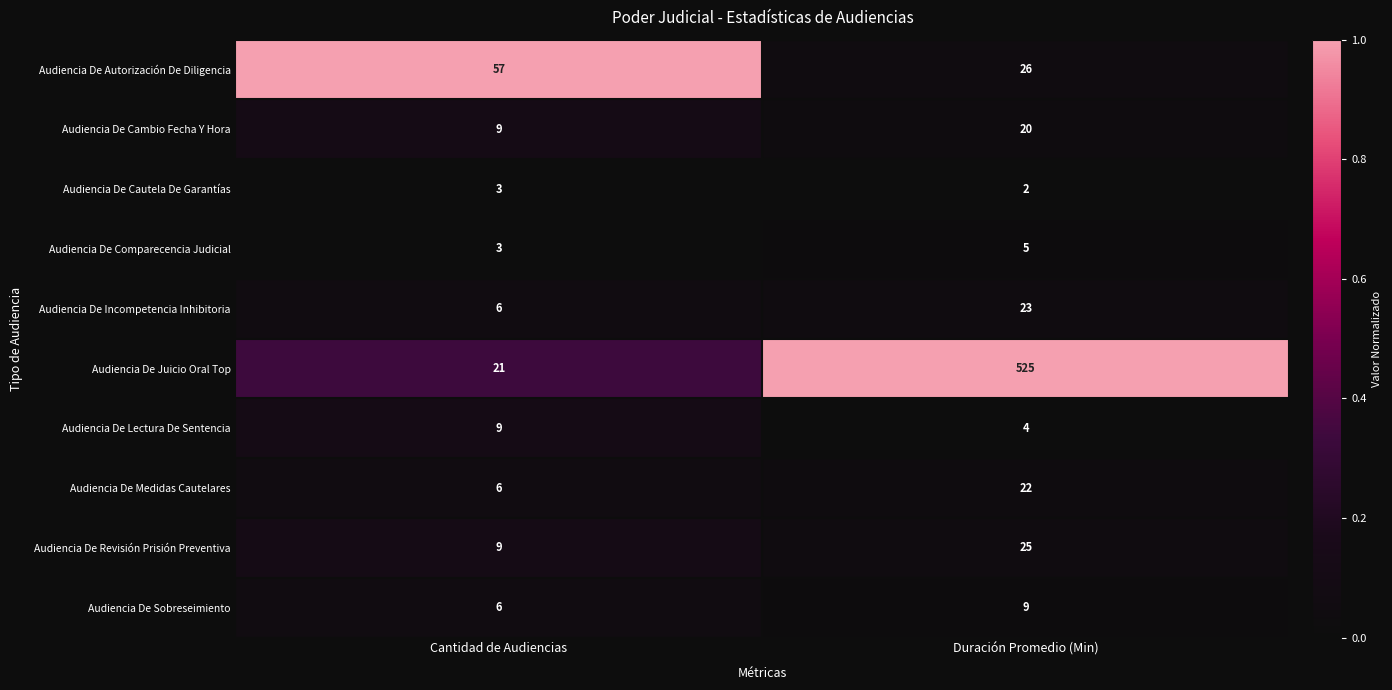

Reading left to right, transcribe all the data shown in this chart.

Audiencia De Autorización De Diligencia: Cantidad de Audiencias=57	Duración Promedio (Min)=26
Audiencia De Cambio Fecha Y Hora: Cantidad de Audiencias=9	Duración Promedio (Min)=20
Audiencia De Cautela De Garantías: Cantidad de Audiencias=3	Duración Promedio (Min)=2
Audiencia De Comparecencia Judicial: Cantidad de Audiencias=3	Duración Promedio (Min)=5
Audiencia De Incompetencia Inhibitoria: Cantidad de Audiencias=6	Duración Promedio (Min)=23
Audiencia De Juicio Oral Top: Cantidad de Audiencias=21	Duración Promedio (Min)=525
Audiencia De Lectura De Sentencia: Cantidad de Audiencias=9	Duración Promedio (Min)=4
Audiencia De Medidas Cautelares: Cantidad de Audiencias=6	Duración Promedio (Min)=22
Audiencia De Revisión Prisión Preventiva: Cantidad de Audiencias=9	Duración Promedio (Min)=25
Audiencia De Sobreseimiento: Cantidad de Audiencias=6	Duración Promedio (Min)=9